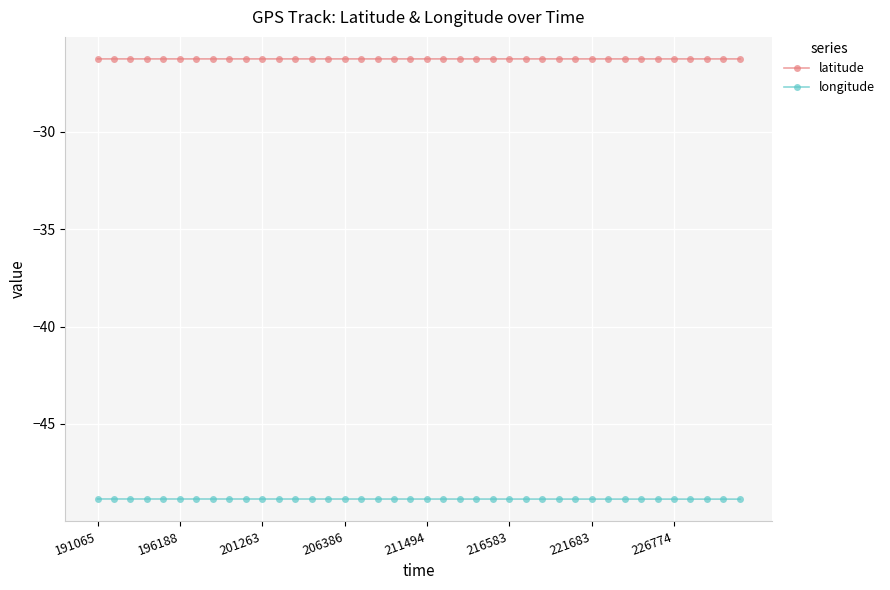

True or false: longitude and latitude intersect in this chart.

False